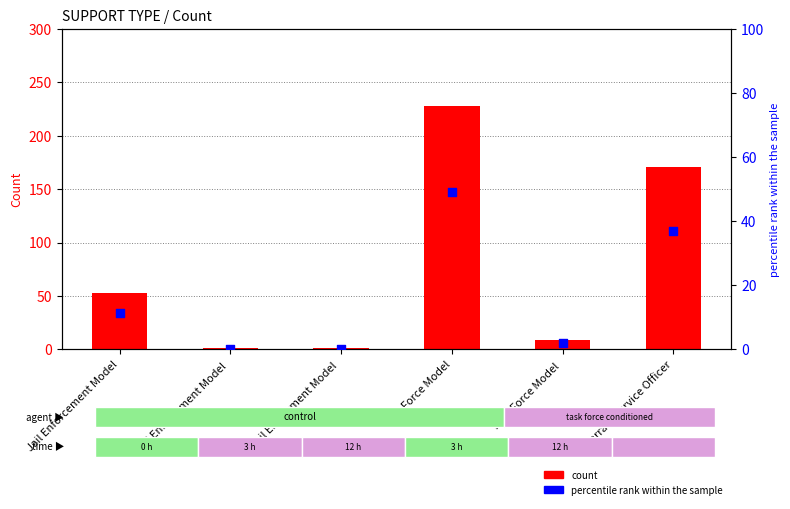

Which series has the largest total across all categories?

Count